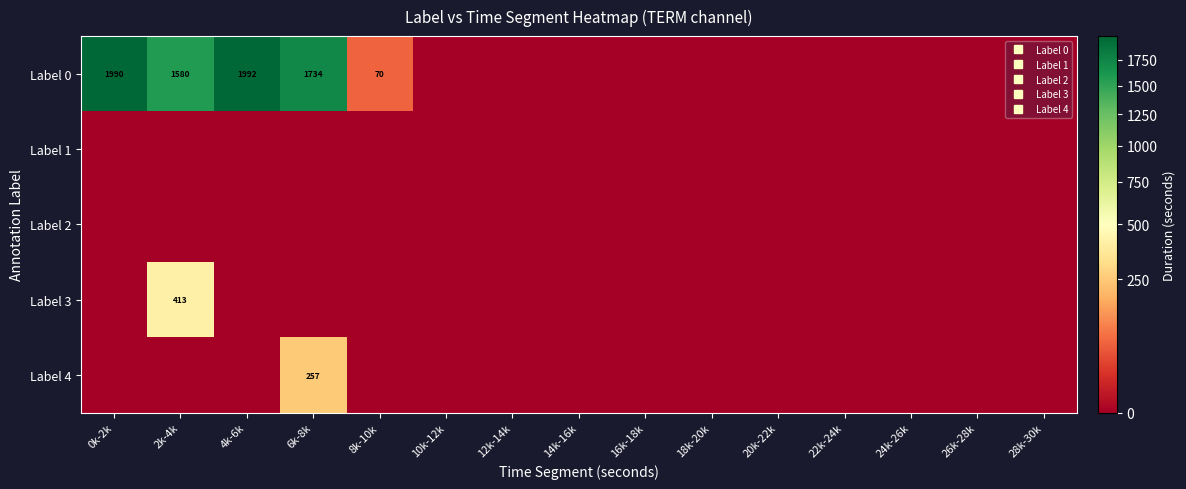

True or false: Label 4 has a value of 376 at 6k-8k.

False